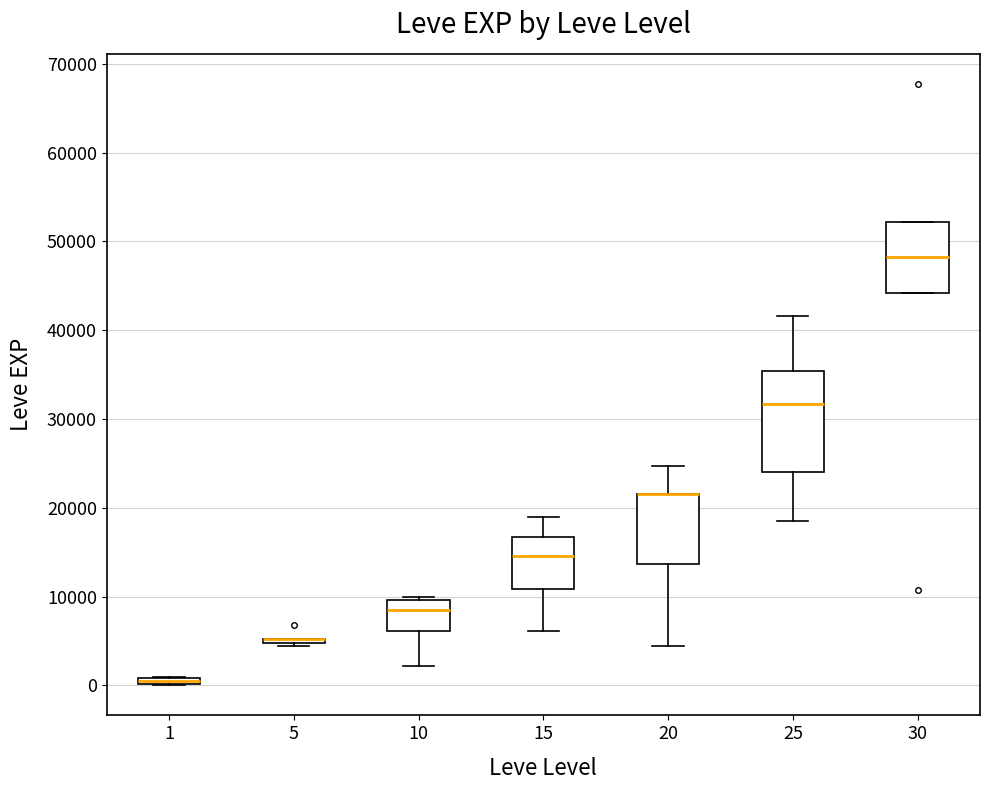

Where does the median line of the box at x = 25 sit on the y-axis? The values are not printed on the chart, so give them approximately, as read against the axis.

32000